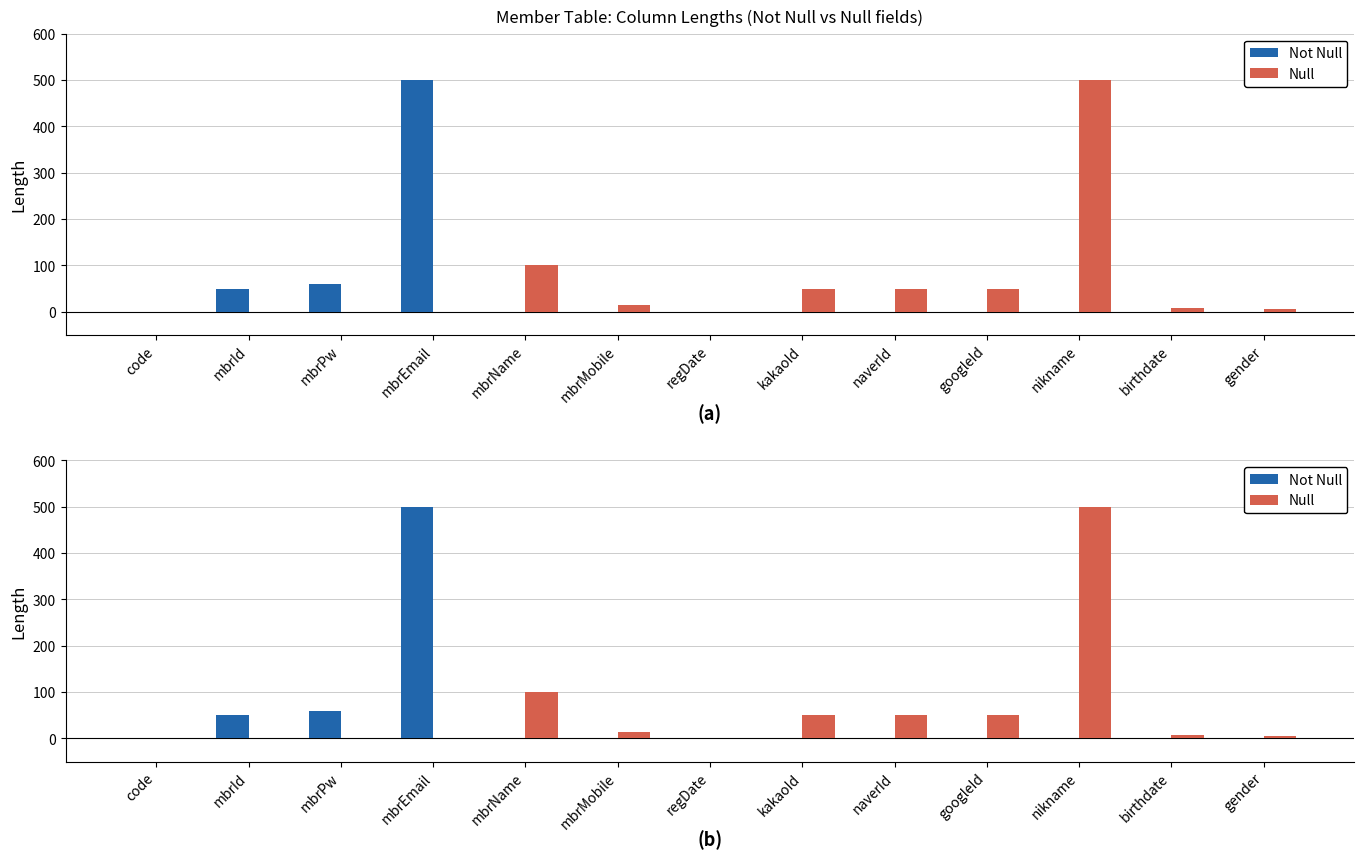

What is the average value of the Null series?

60